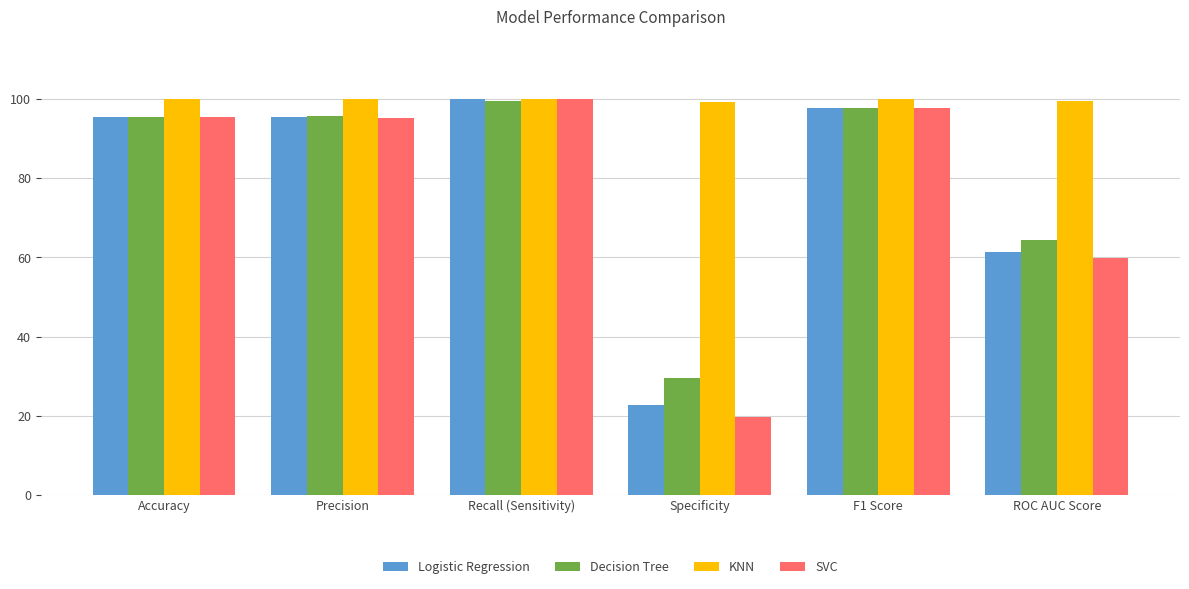

Is the value of KNN at Accuracy greater than the value of SVC at Precision?

Yes